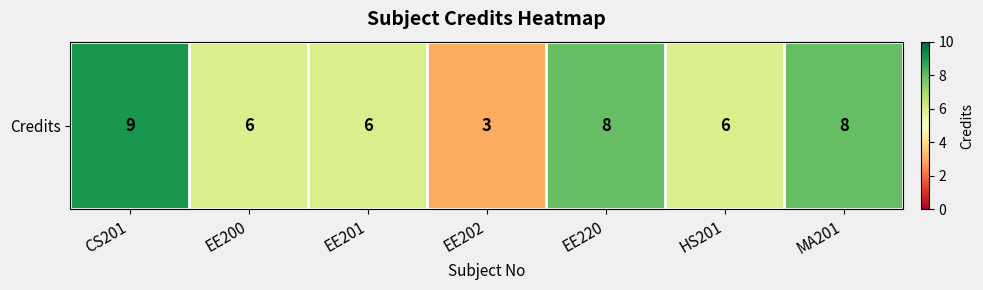

What is the difference between the values at CS201 and HS201?

3